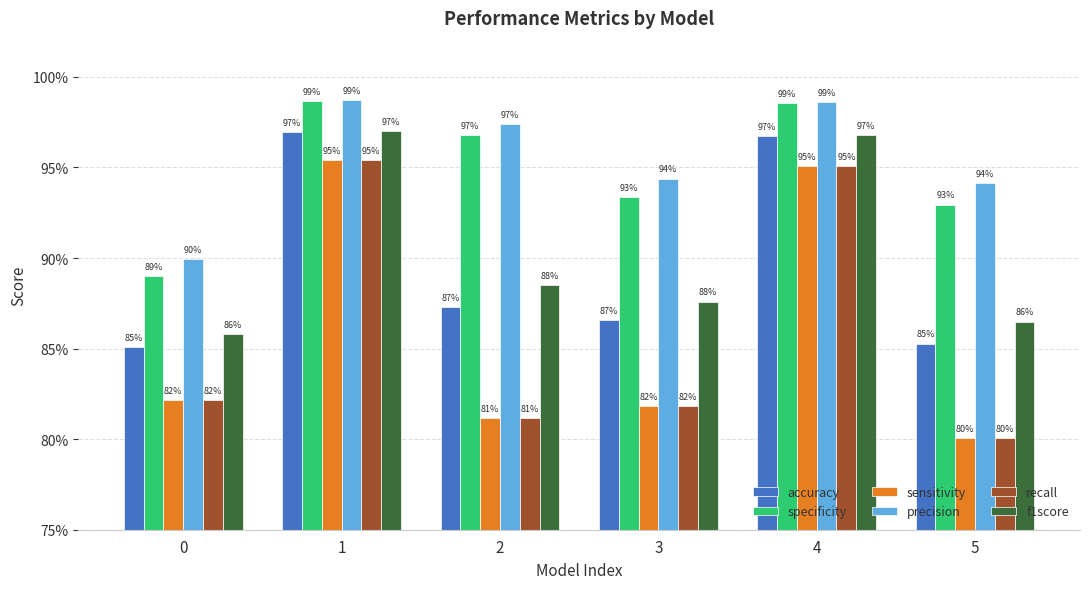

What is the difference between the maximum and second lowest values in the f1score series?

0.1